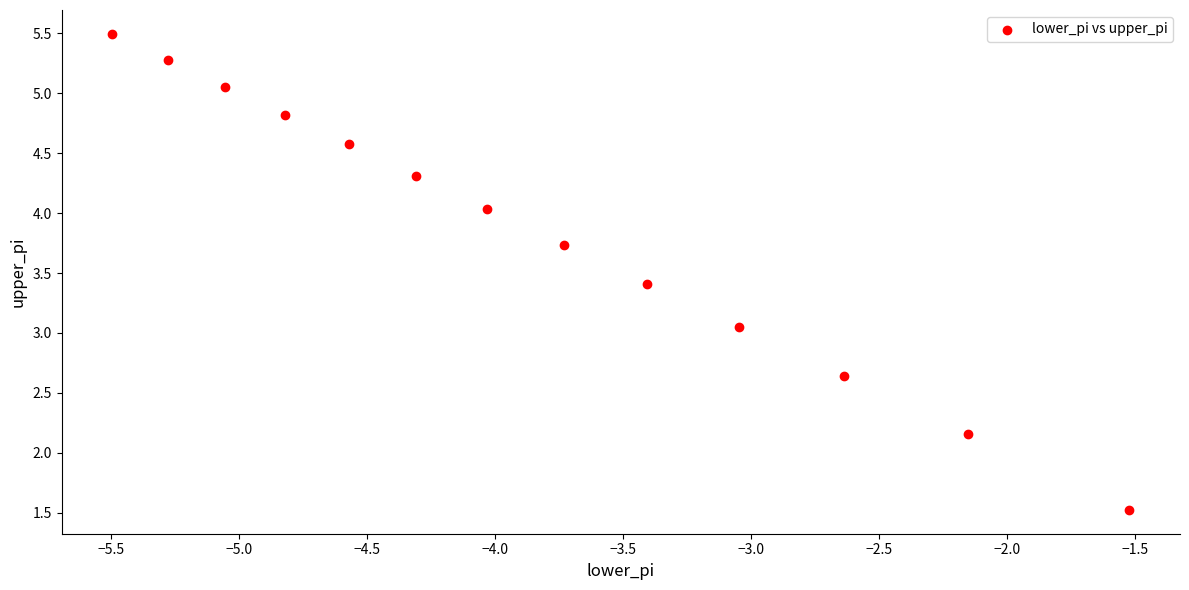

What is the range of Y values (max minus min)?

4.0